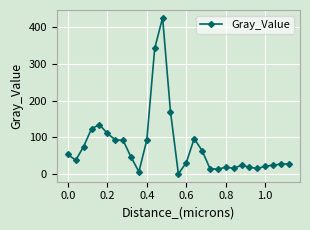

What is the maximum value shown in the chart?

425.9